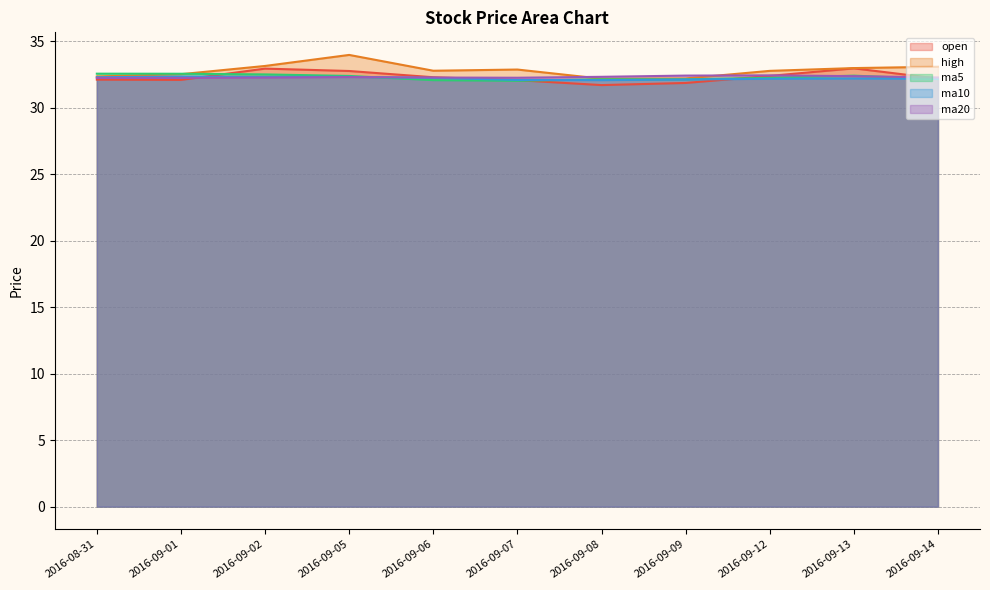

What is the minimum value for ma10?

32.1